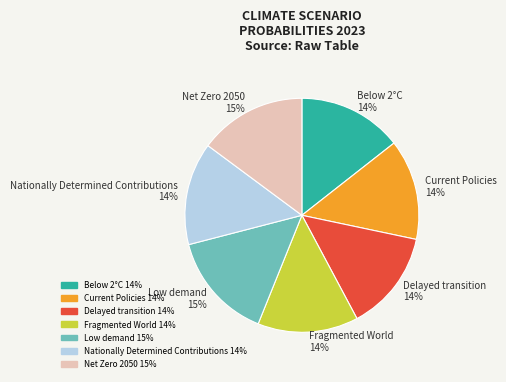

Is Net Zero 2050 the majority of the pie?

No